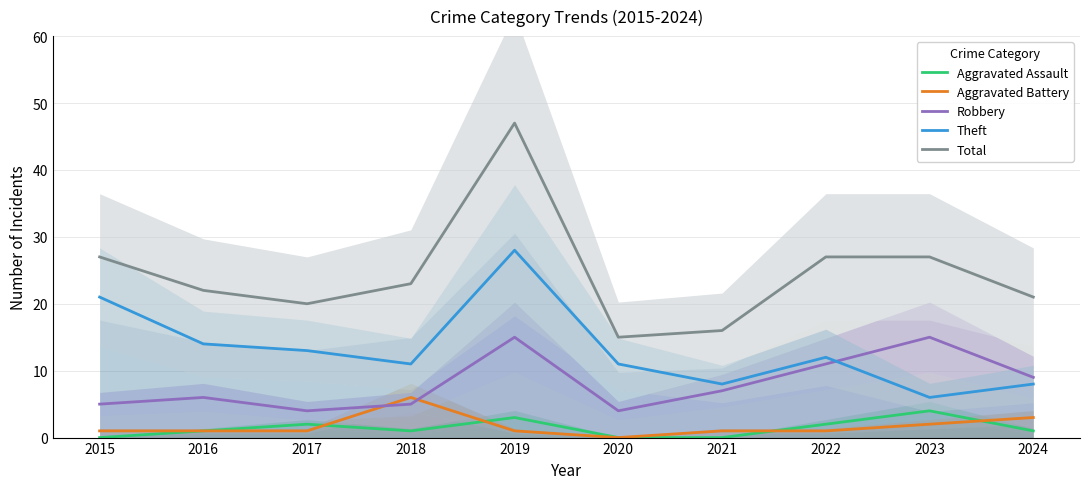

Reading left to right, transcribe all the data shown in this chart.

Aggravated Assault: 0	1	2	1	3	0	0	2	4	1
Aggravated Battery: 1	1	1	6	1	0	1	1	2	3
Robbery: 5	6	4	5	15	4	7	11	15	9
Theft: 21	14	13	11	28	11	8	12	6	8
Total: 27	22	20	23	47	15	16	27	27	21